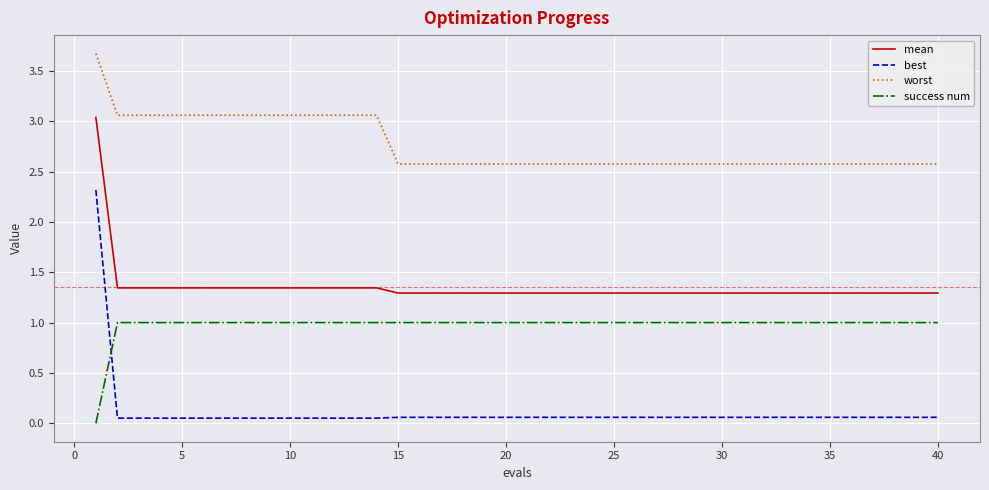

Which series has the largest total across all categories?

worst